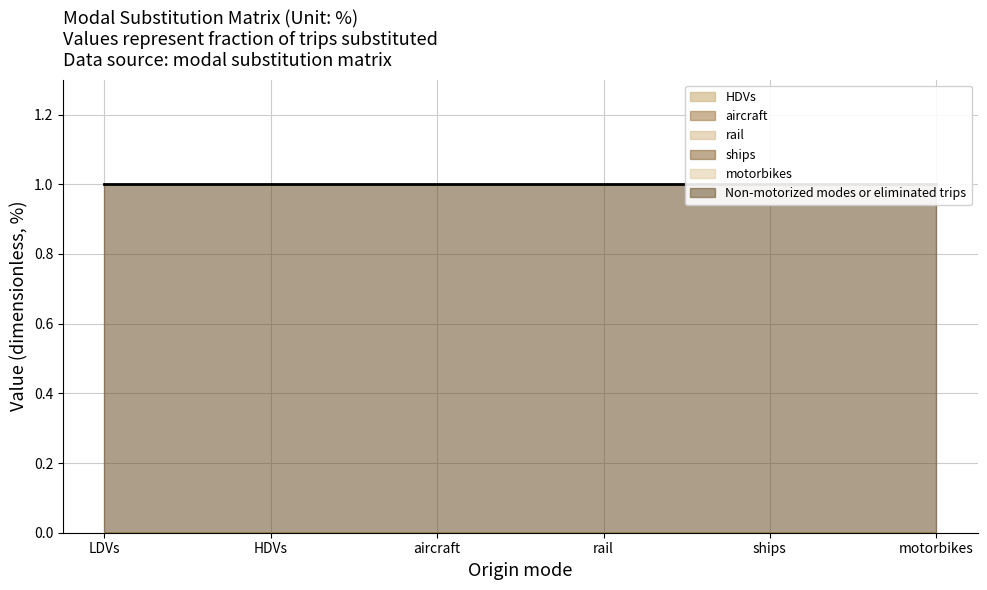

True or false: HDVs and aircraft intersect in this chart.

False